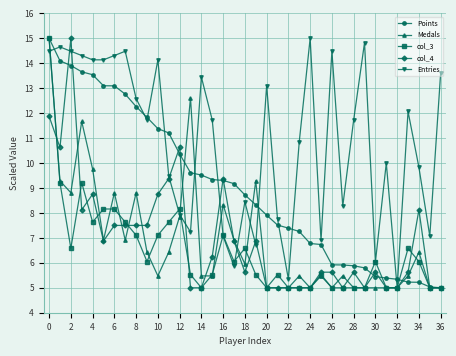

What is the lowest value of the Medals series?

5.0